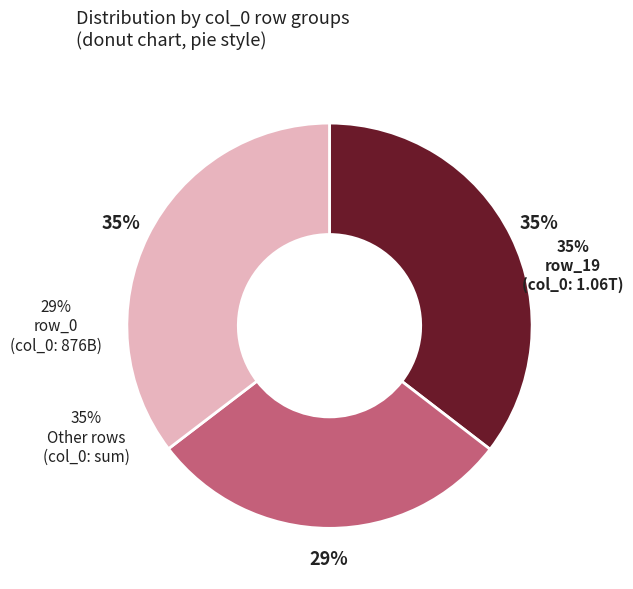

True or false: row_2 accounts for 5% of the total.

False